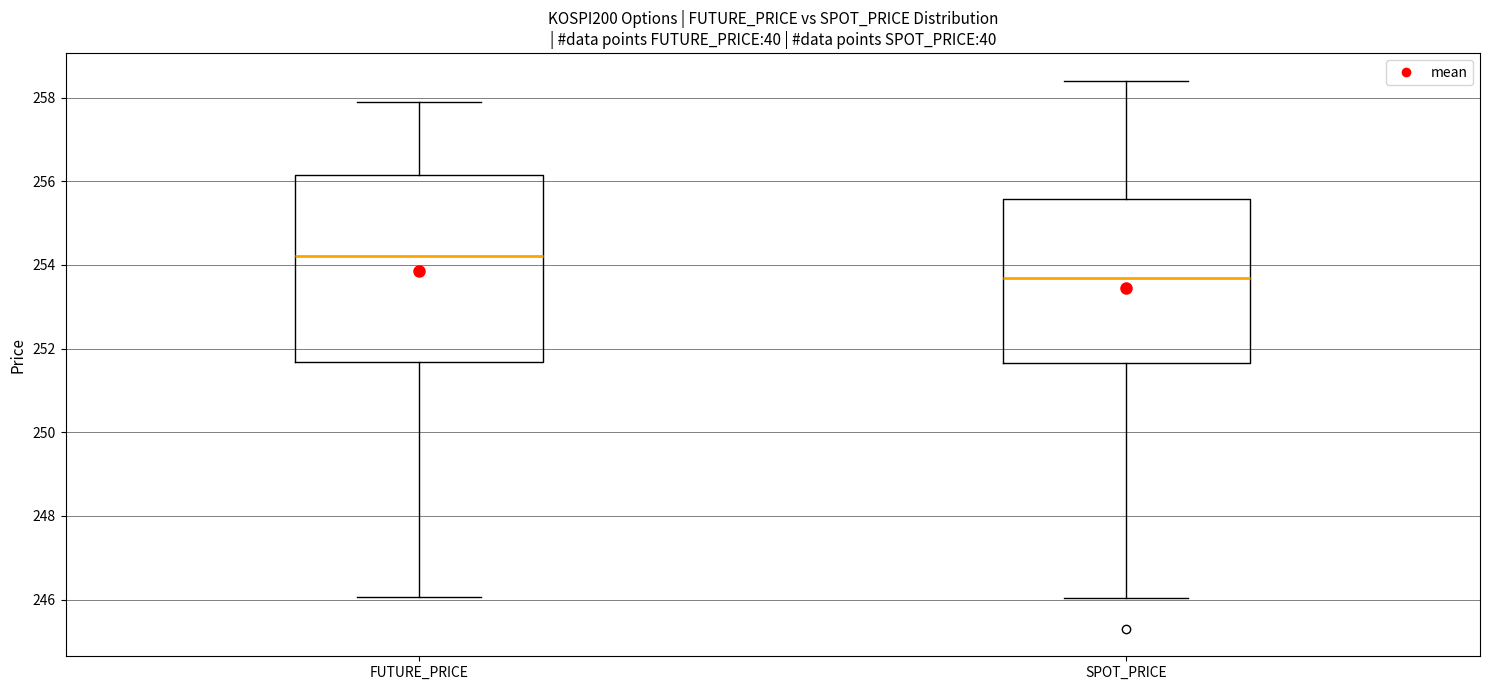

Which box's median line is the highest?

FUTURE_PRICE